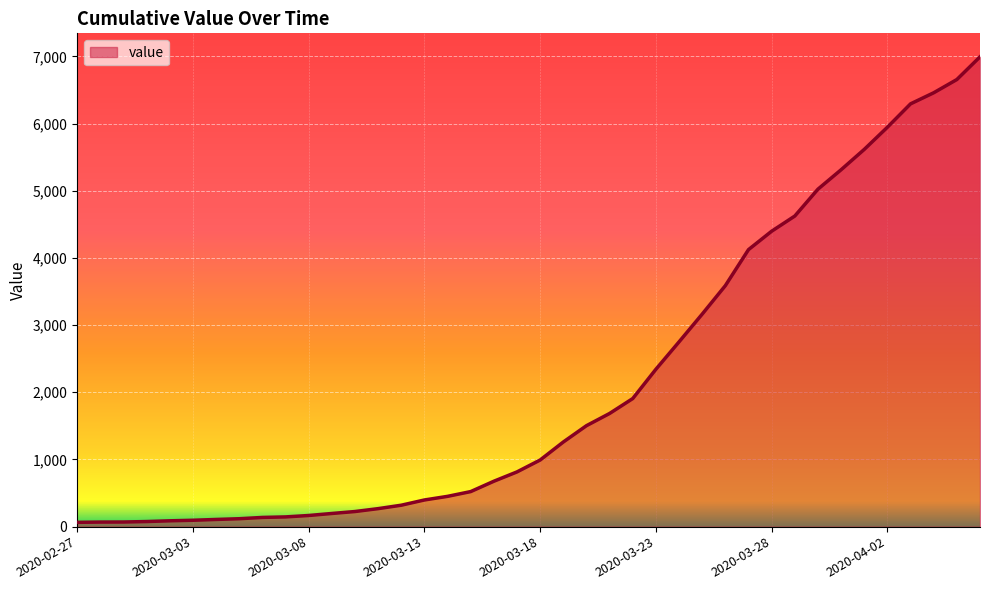

What is the difference between the maximum and minimum values?

6930